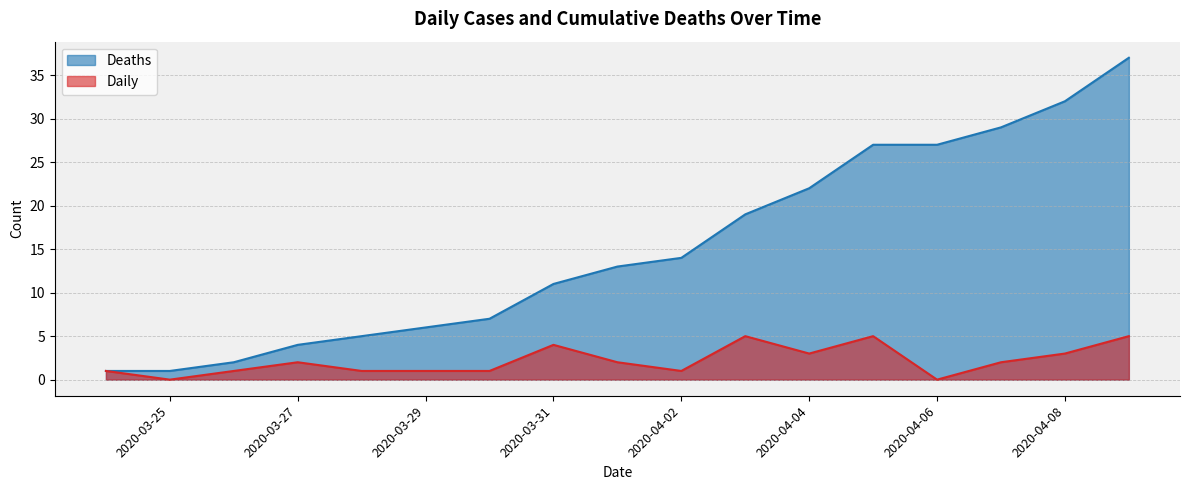

How many interior local valleys does the Daily series have?

4